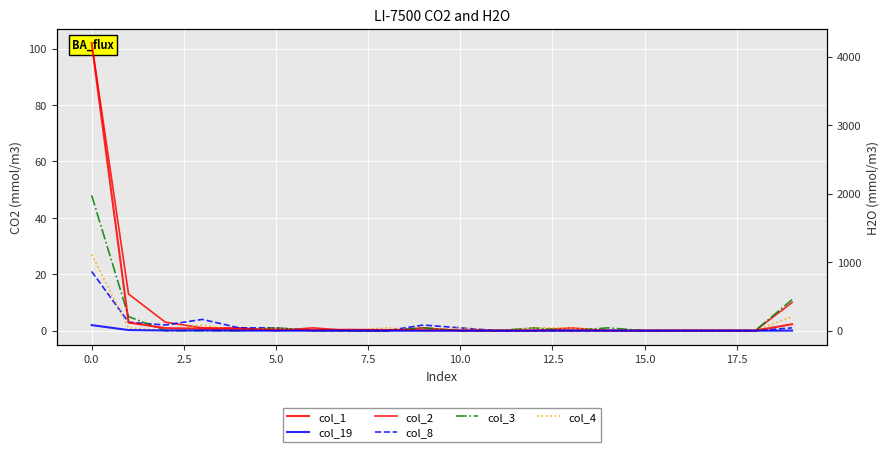

True or false: col_19 and col_1 intersect in this chart.

False